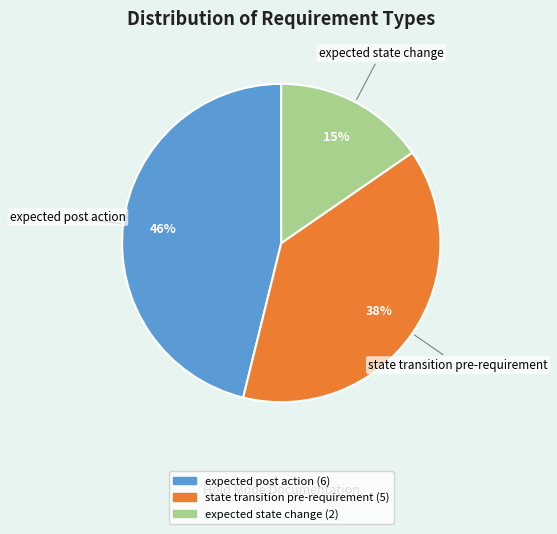

Is there any slice that represents more than half of the pie?

No